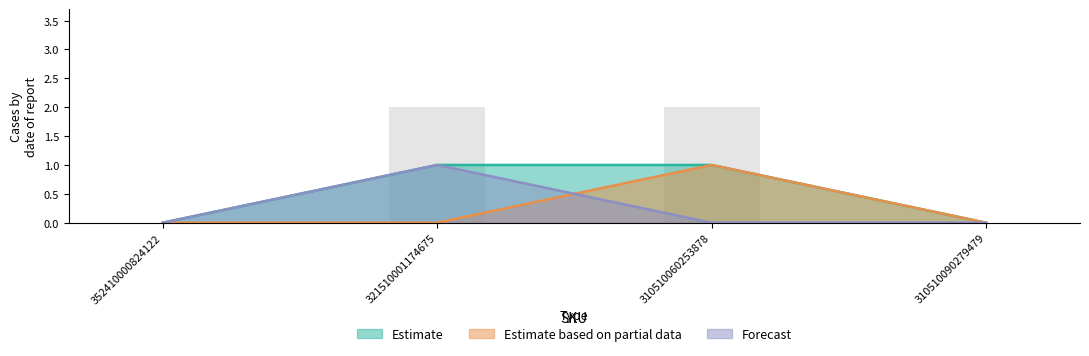

What is the label of the 2nd bar from the right?

310510060253878